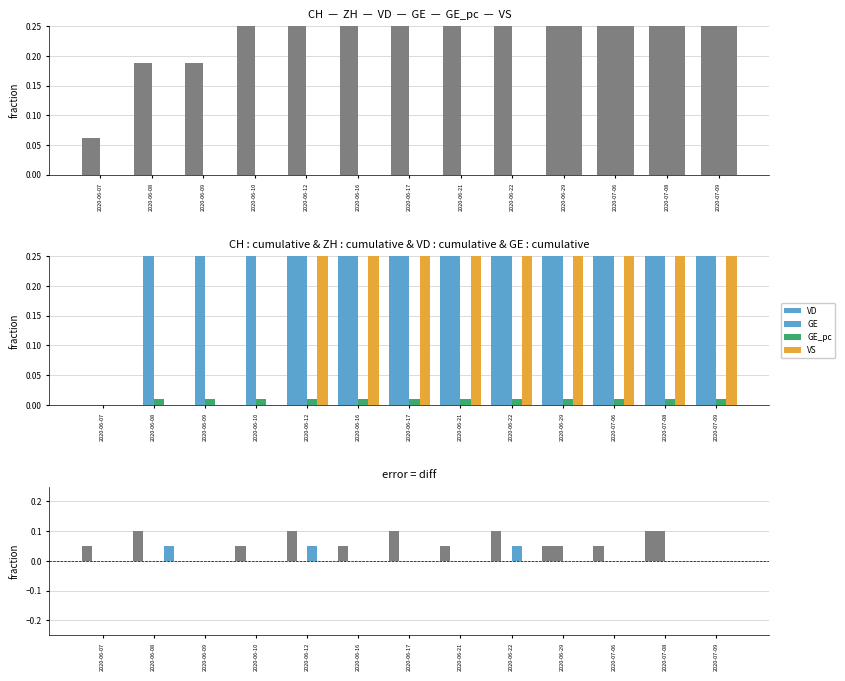

Is it true that GE_pc equals 0.0 at 2020-06-12?

False